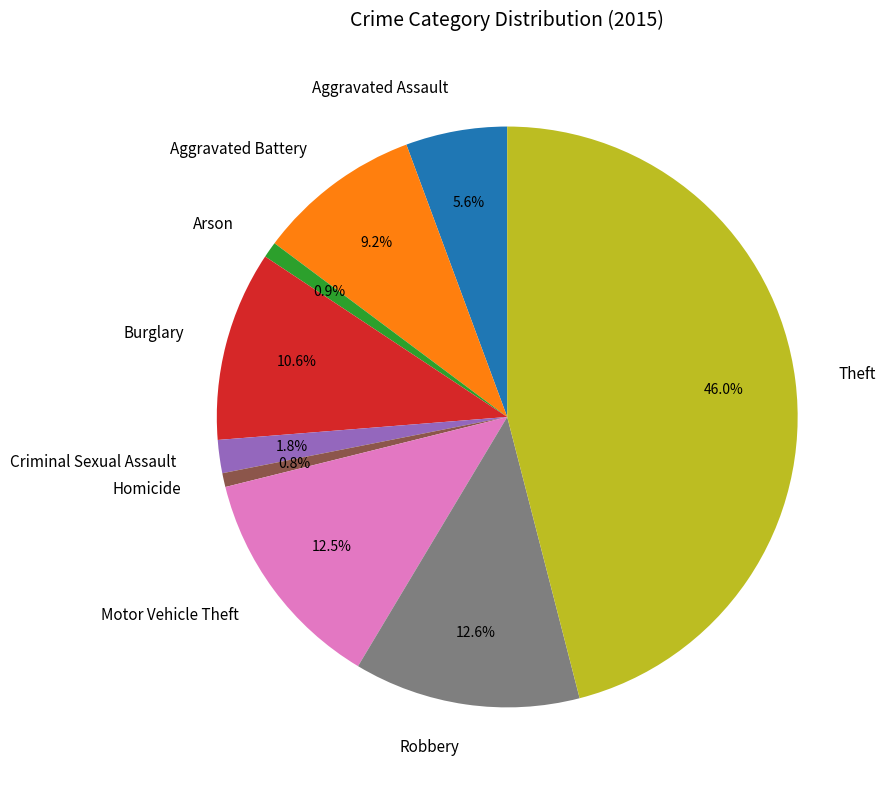

To the nearest percent, what is the average slice percentage?

11%